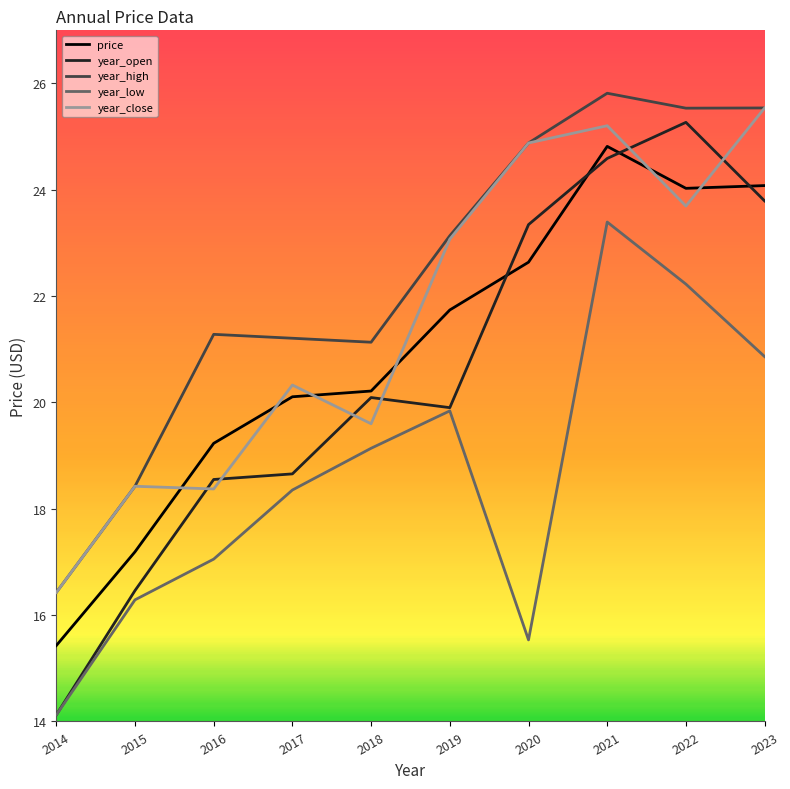

Where does the year_close series first go above 23?

2019